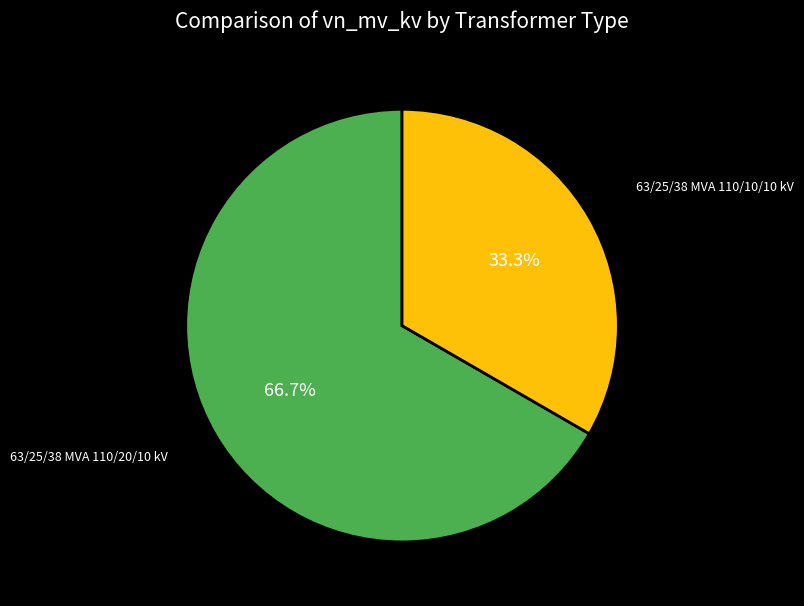

Is there any slice that represents more than half of the pie?

Yes